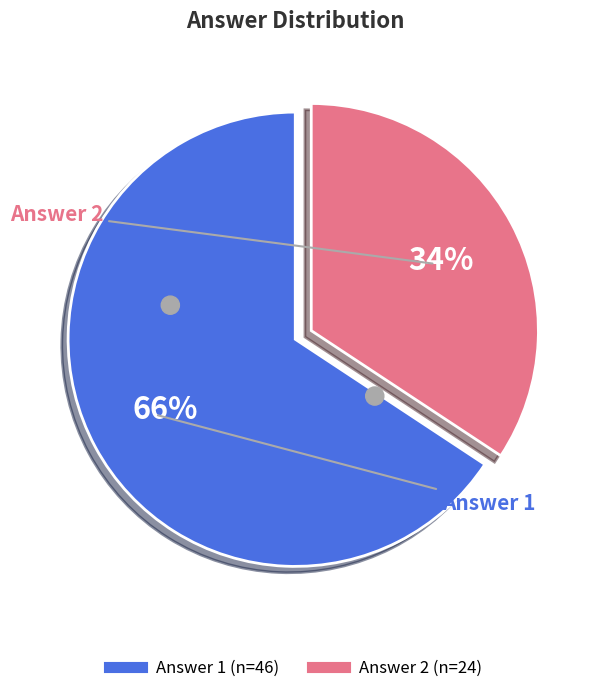

Rank the categories by value from lowest to highest.

Answer 2, Answer 1